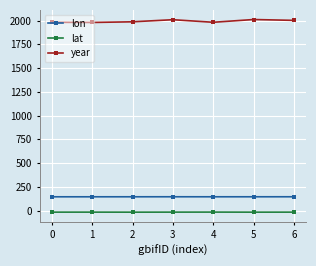

How many values in the lat series exceed -16?

1